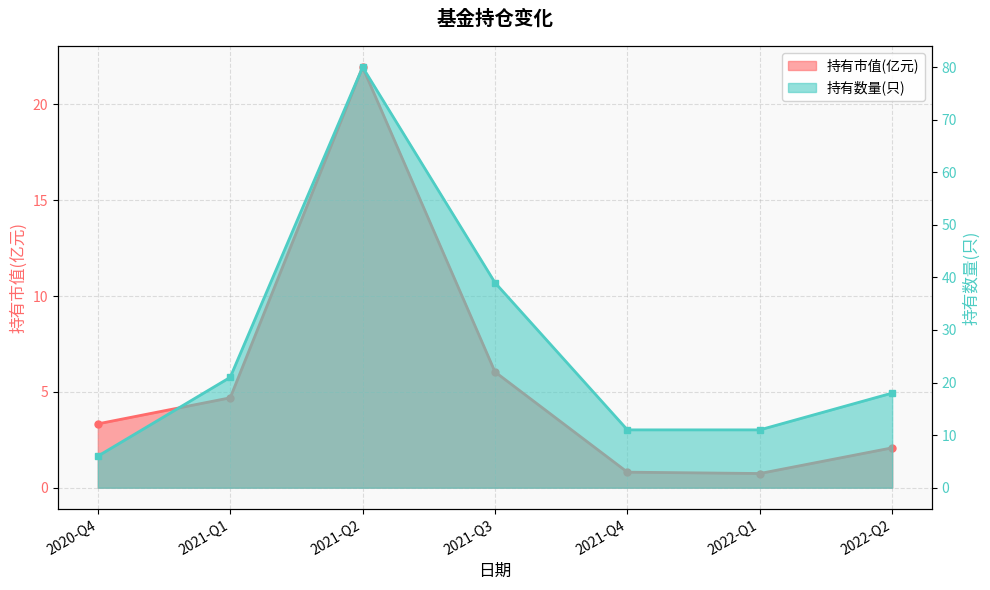

What is the sum of all 持有数量(只) values?

186.0